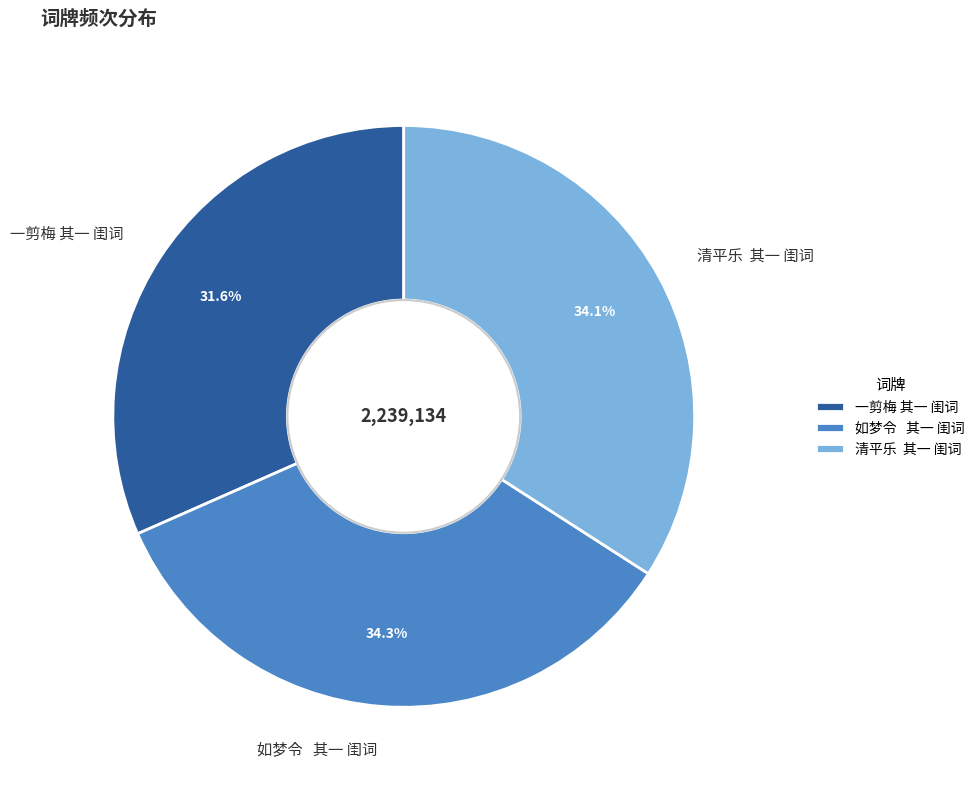

Which category has the smallest portion of the pie?

一剪梅 其一 闺词